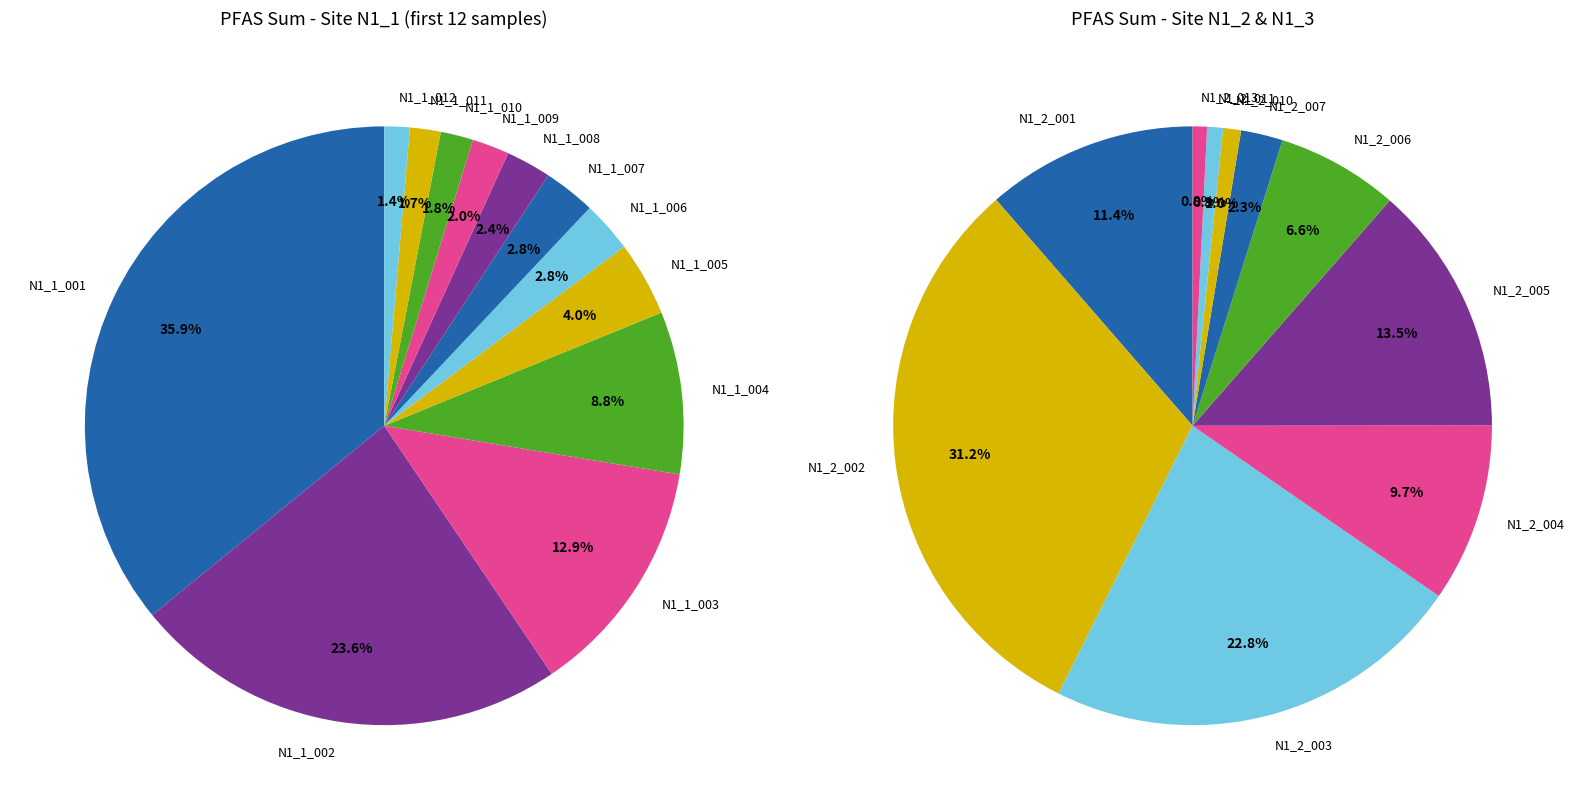

To the nearest percent, what is the average slice percentage?

8%